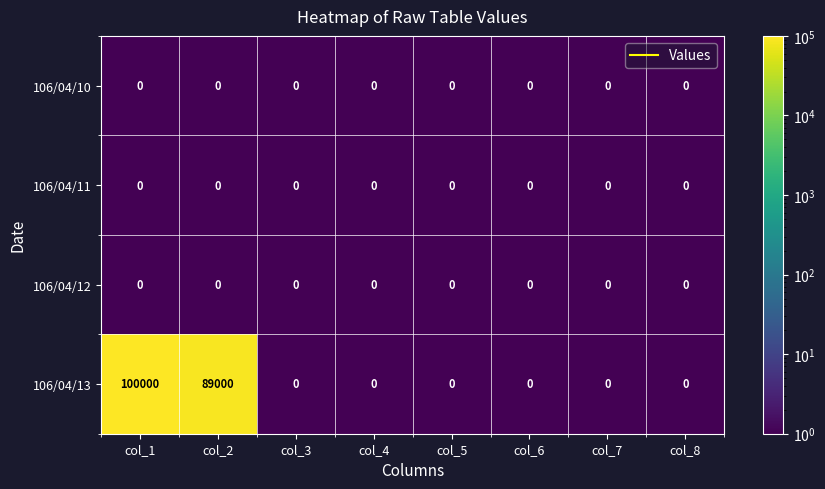

At which category does the chart reach its peak across all series?

col_1